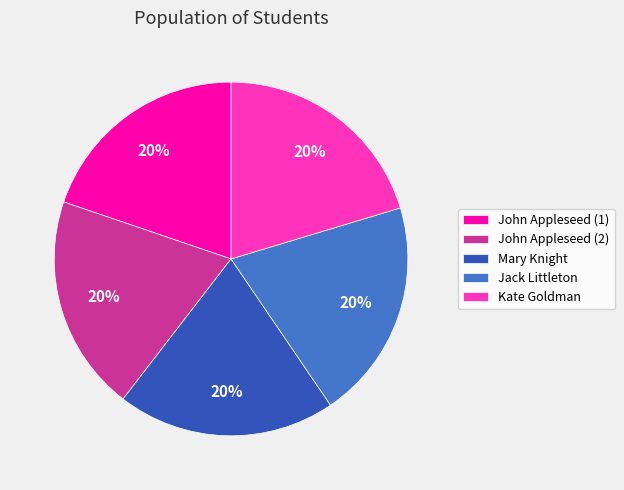

Approximately how many times larger is the value at John Appleseed (2) compared to John Appleseed (1)?

1.0